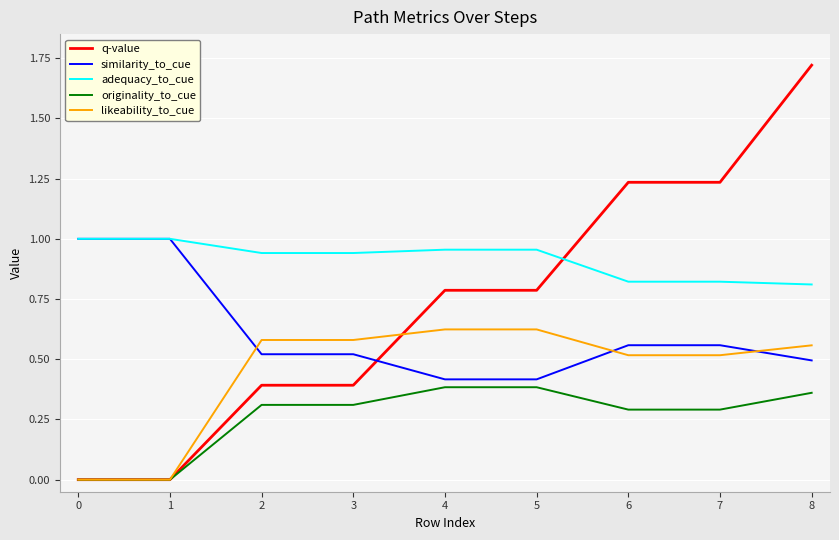

Which series changed the most between 0 and 5?

q-value